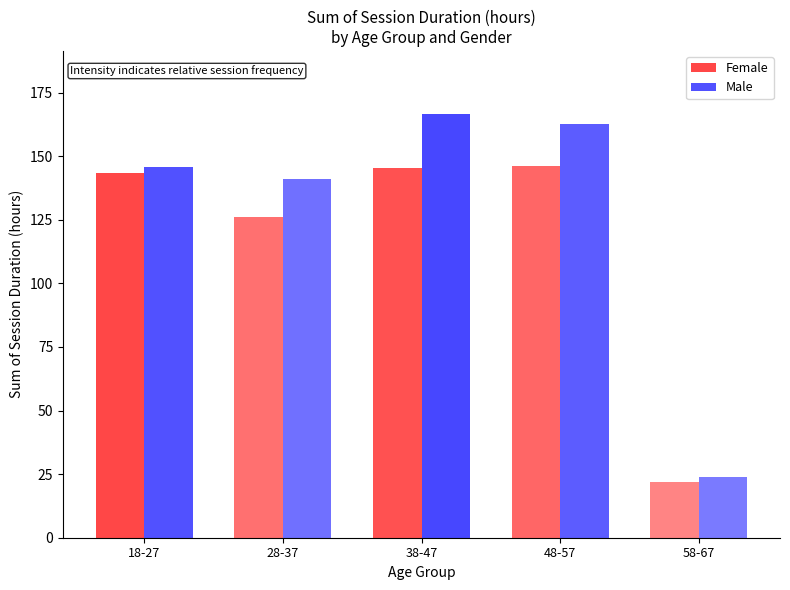

Is it true that Female equals 146.1 at 48-57?

True